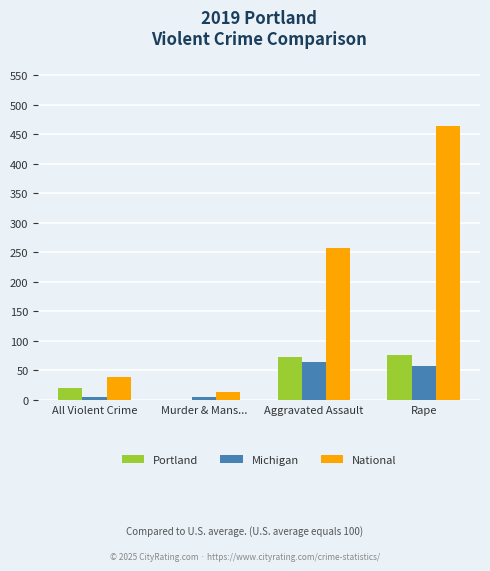

Count the number of data series in this chart.

3